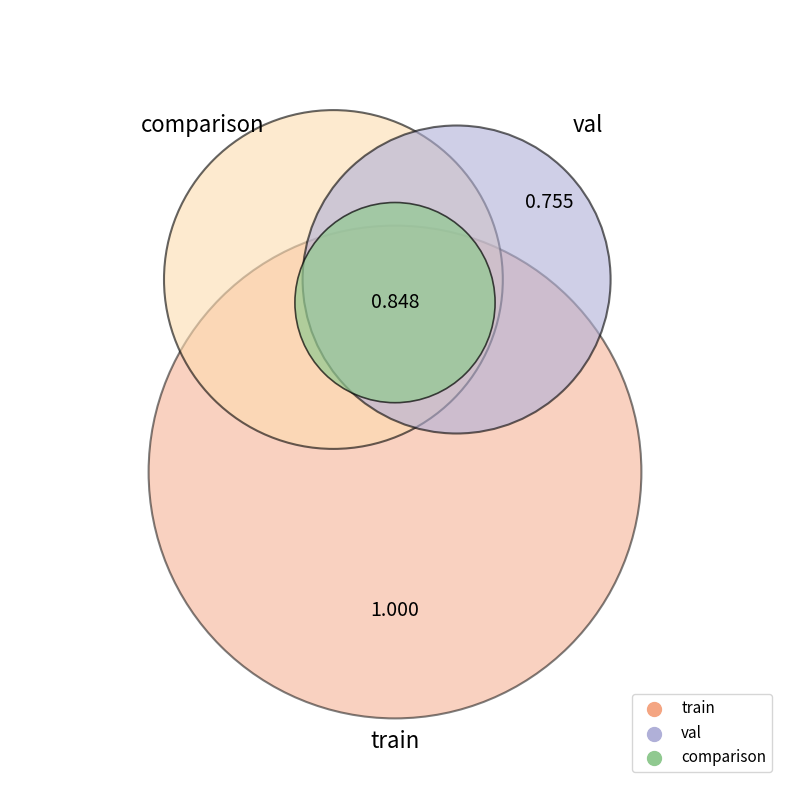

How many segments does this pie chart have?

3